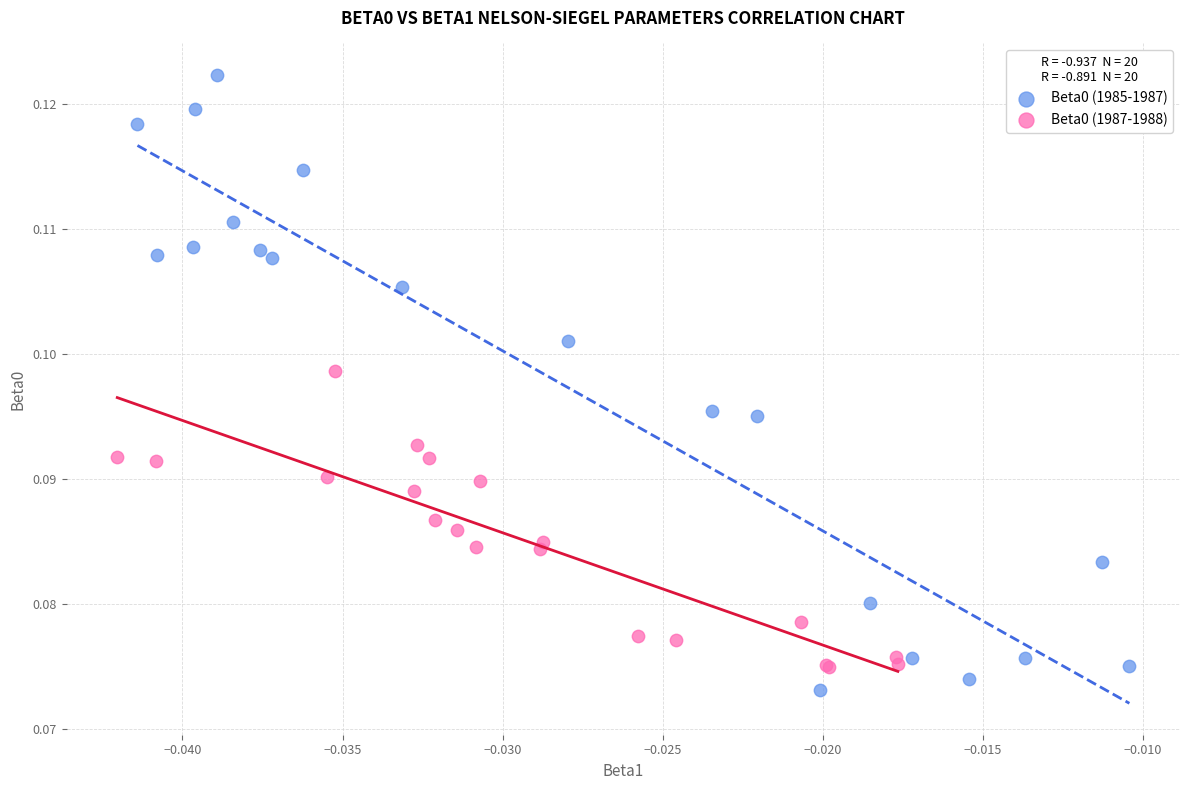

Which series has the widest spread of Y values?

Beta0 (1985-1987)